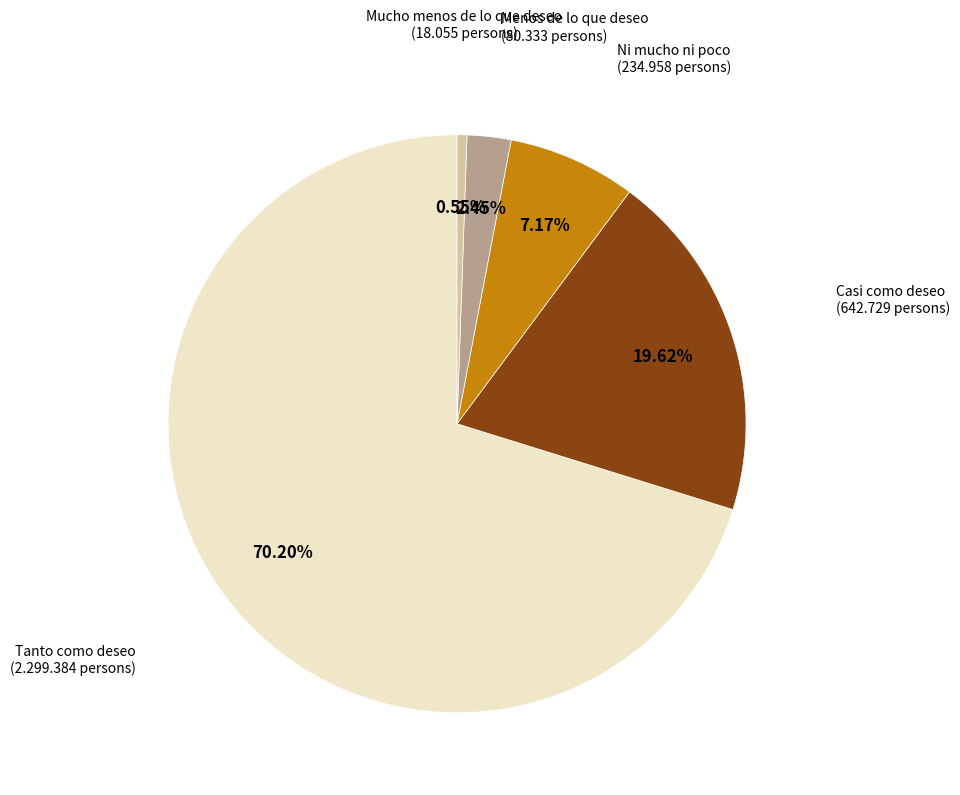

To the nearest percent, what is the difference between the largest and smallest slice percentages?

70%